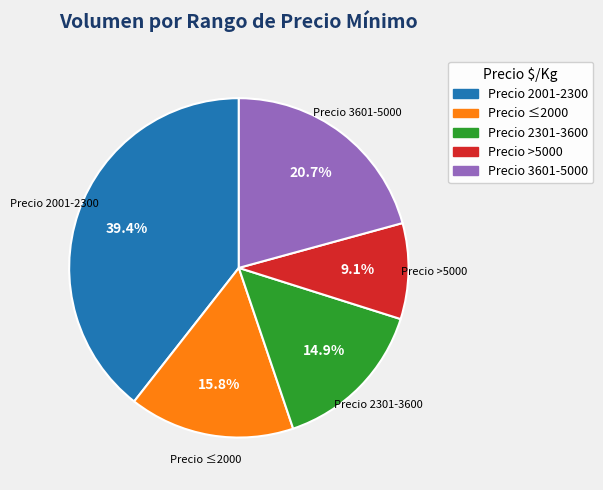

How many segments does this pie chart have?

5